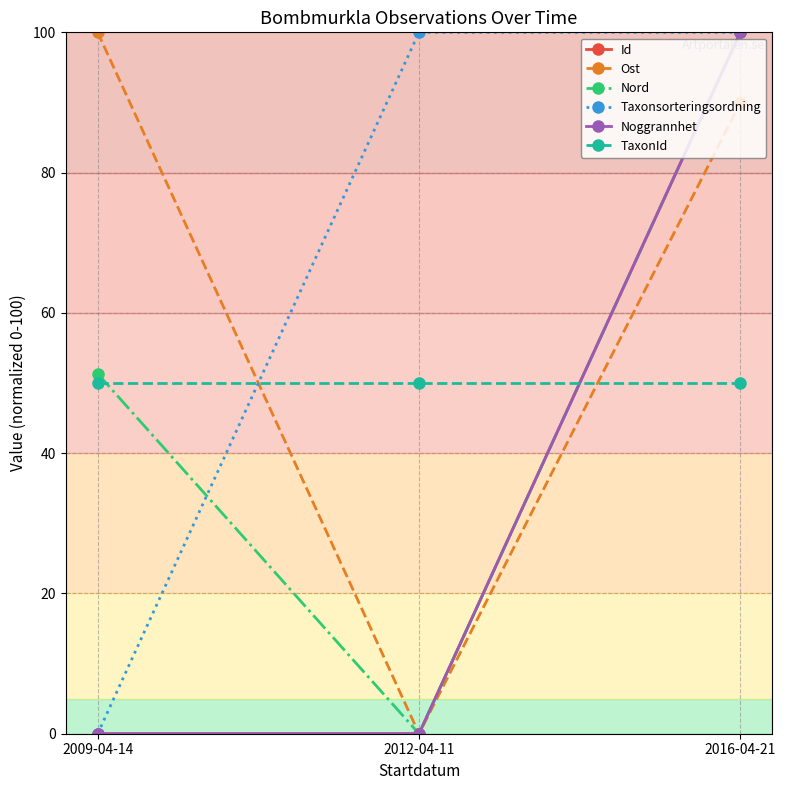

List the labels in order of Ost value, largest first.

2009-04-14, 2016-04-21, 2012-04-11